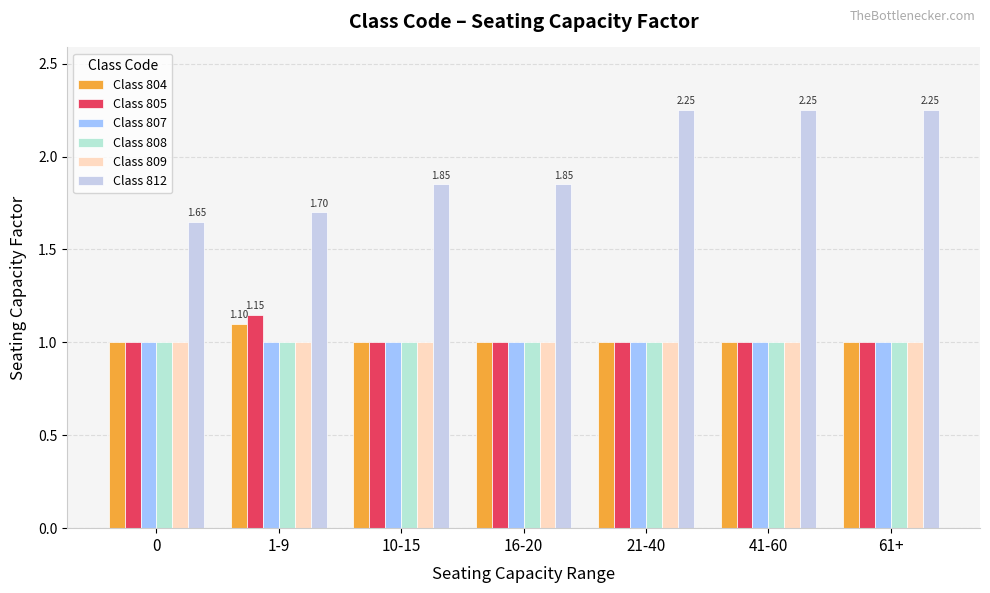

Is it true that Class 805 equals 1.0 at 16-20?

True